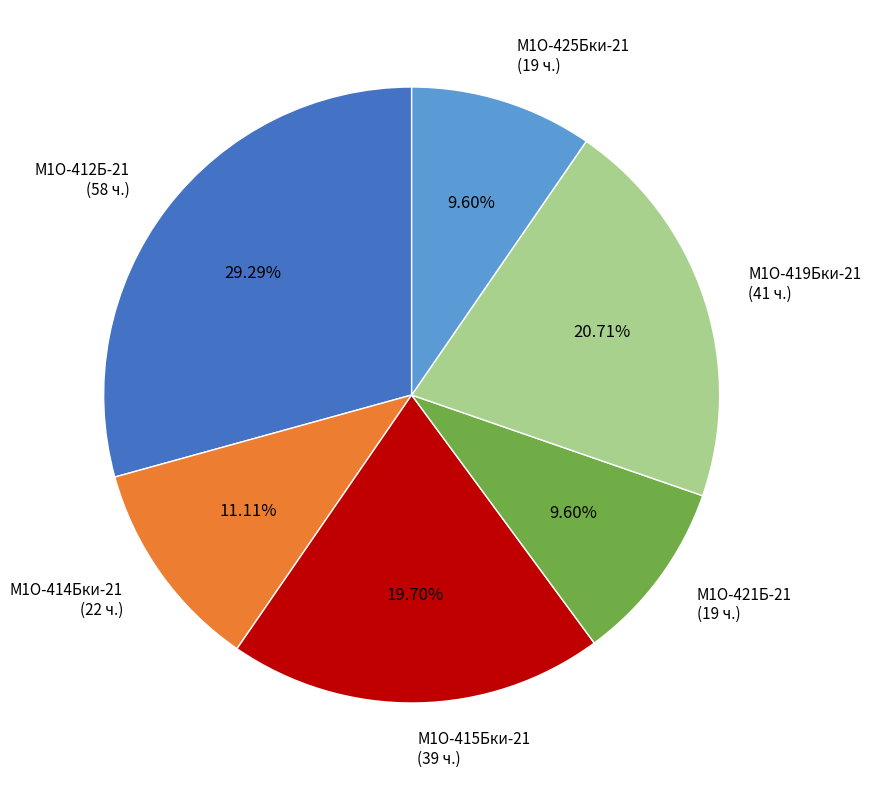

Is there a majority slice in this chart?

No